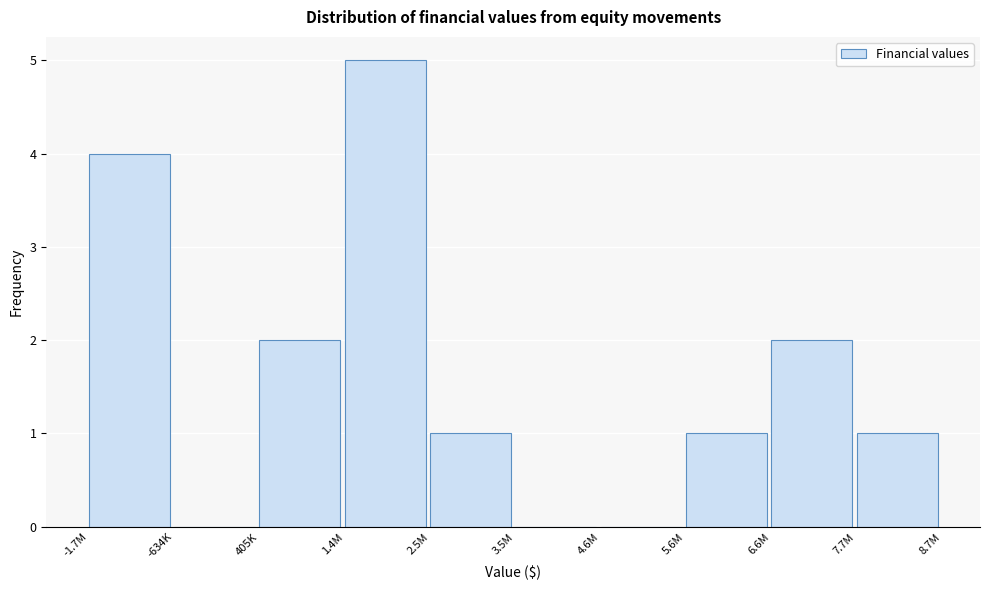

Reading right to left, extract all data points from this chart.

7.7M=1	6.6M=2	5.6M=1	4.6M=0	3.5M=0	2.5M=1	1.4M=5	405K=2	-634K=0	-1.7M=4